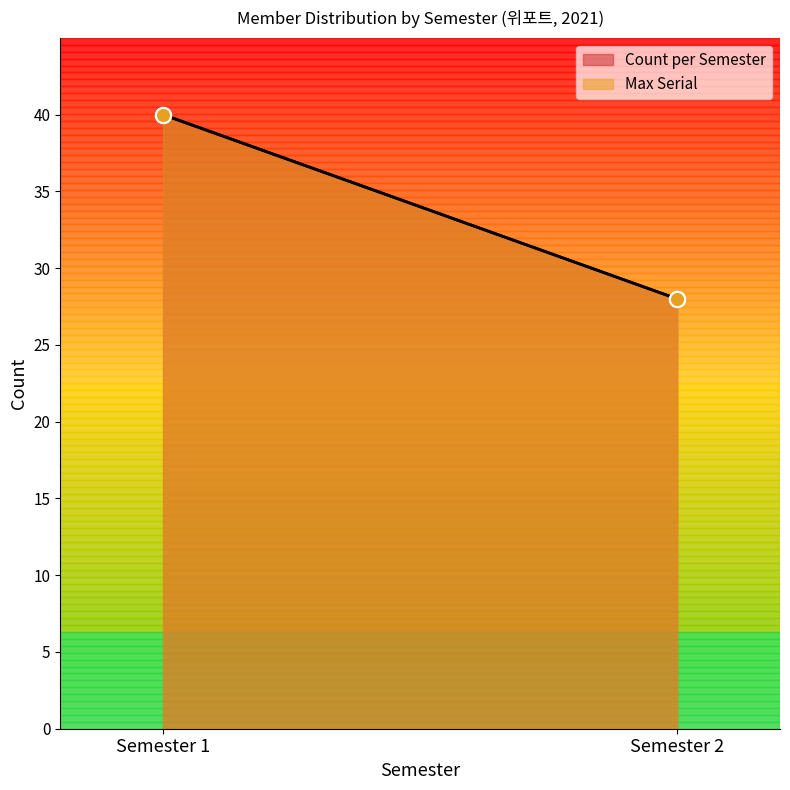

Which series contains the highest Y value?

Count per Semester